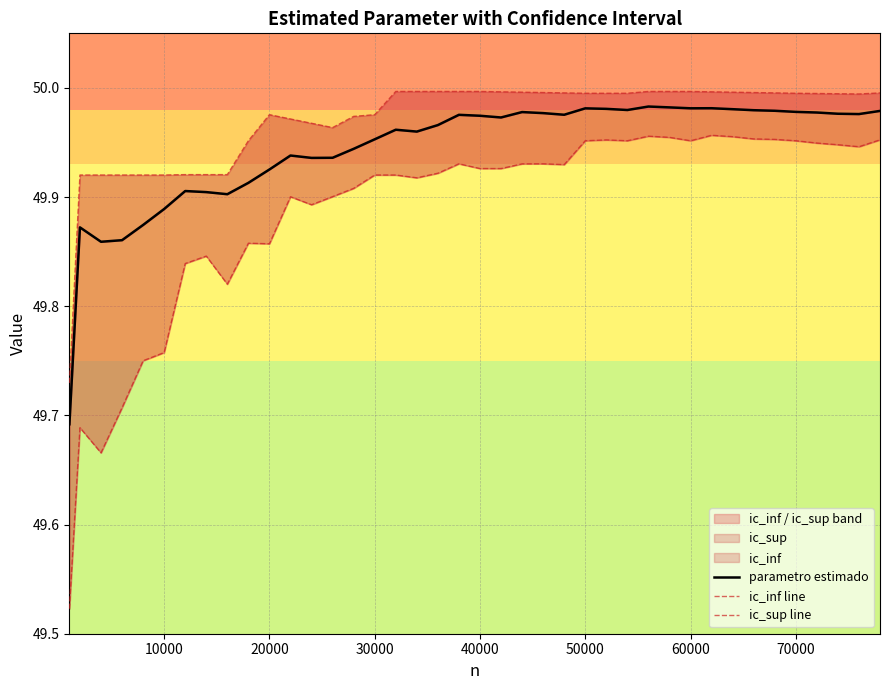

What is the difference between the maximum and minimum values in the ic_sup line series?

0.3